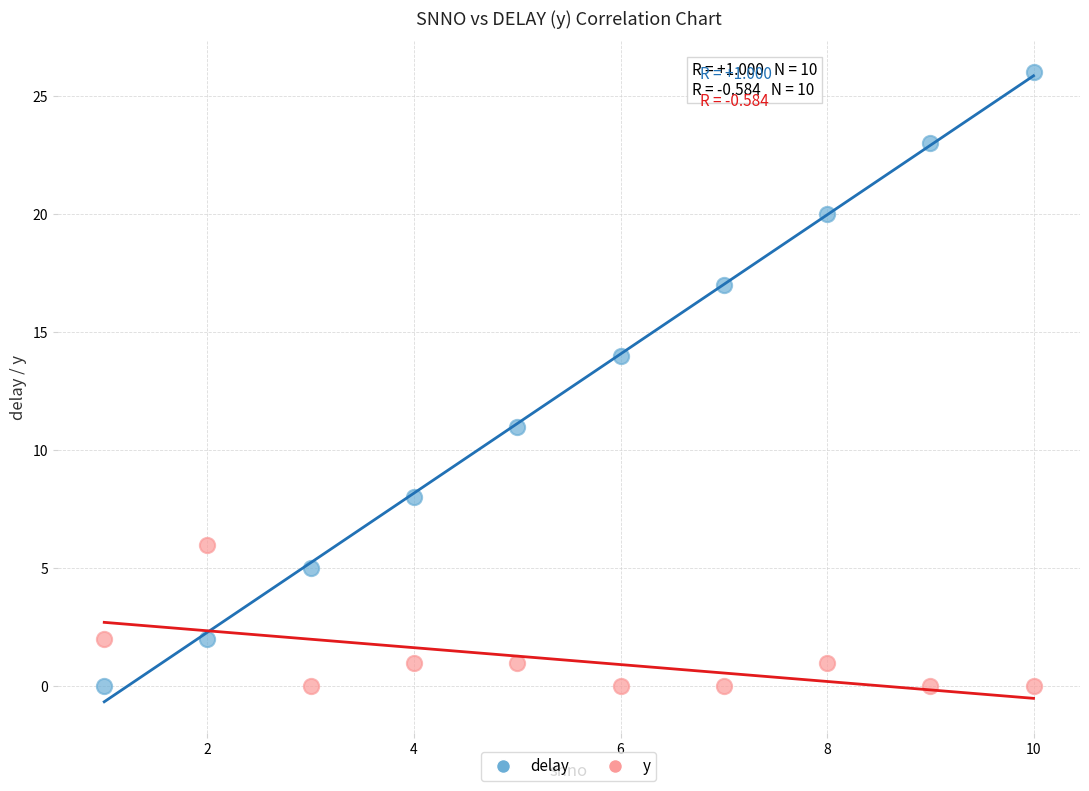

Across all series, what Y value is closest to 13?

14